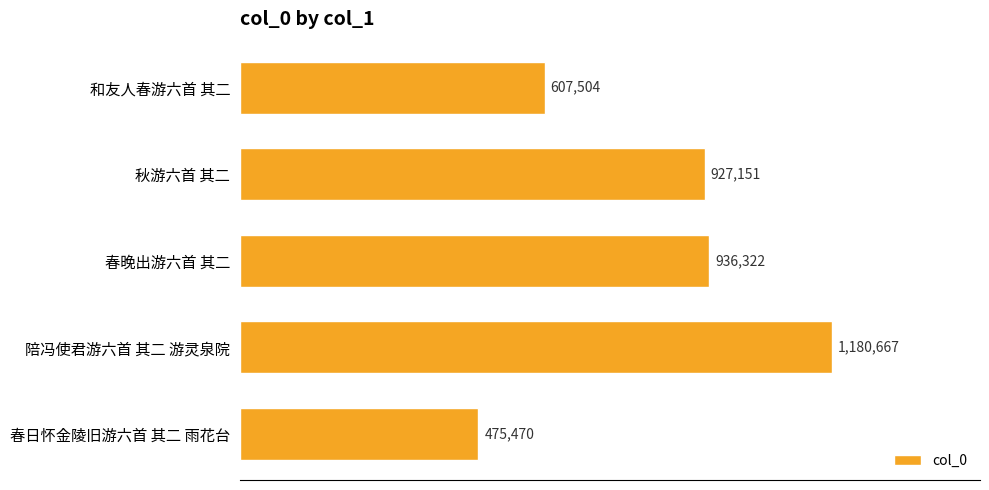

Are the bars horizontal?

Yes